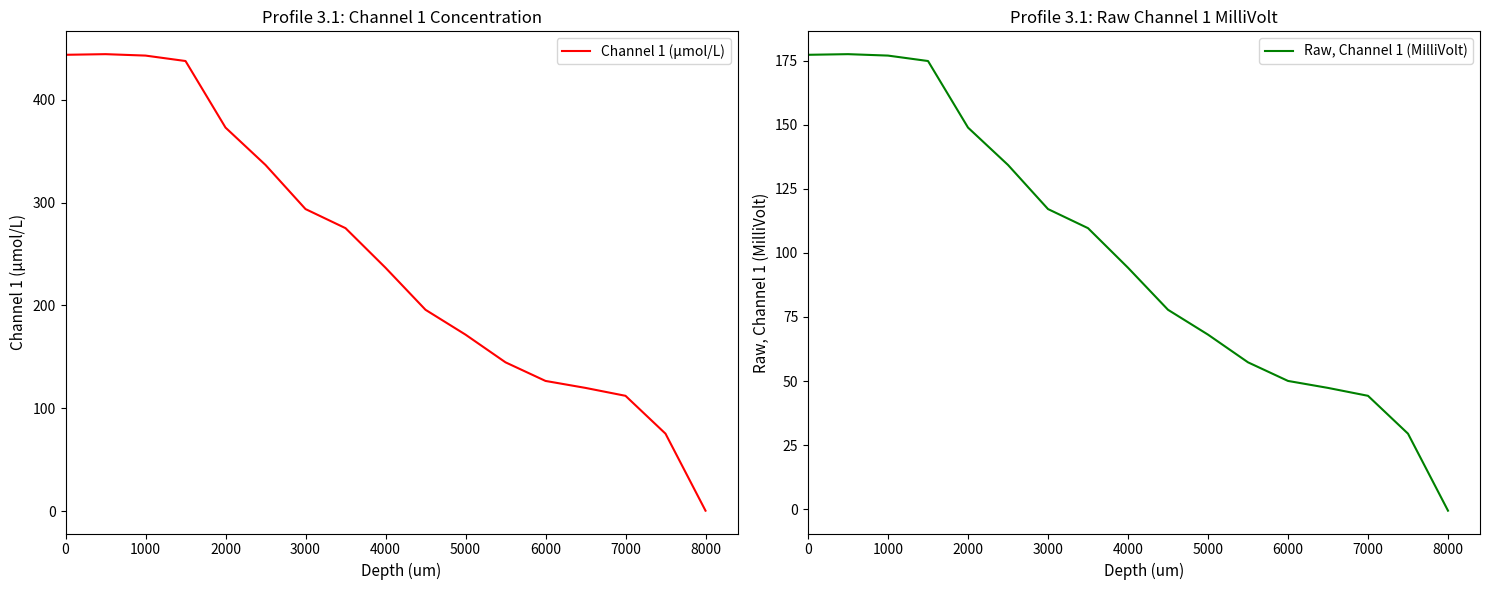

The value of Channel 1 (μmol/L) at 7000 is 152.8. True or false?

False